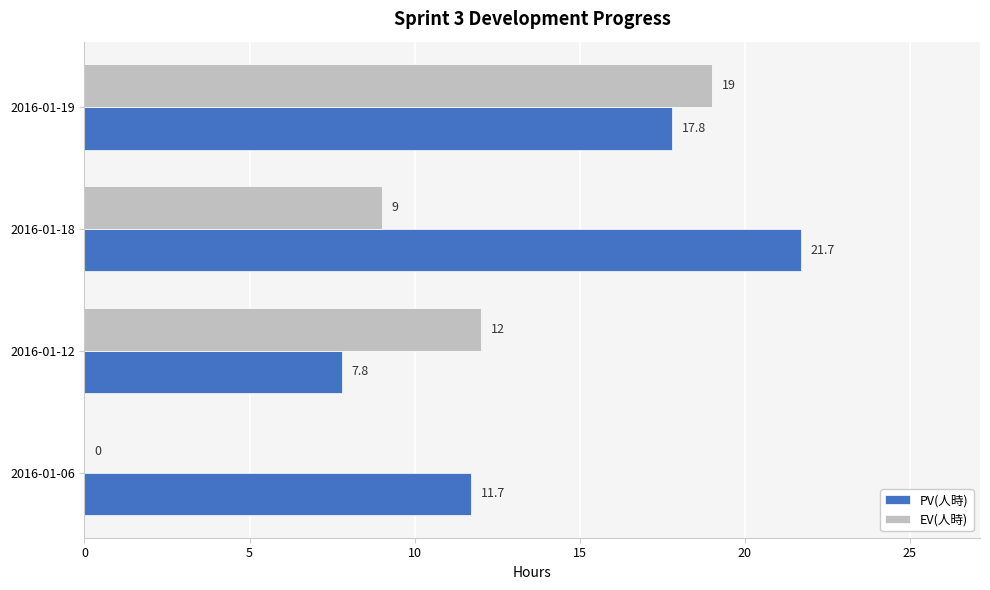

At which category is the sum across all series the highest?

2016-01-19